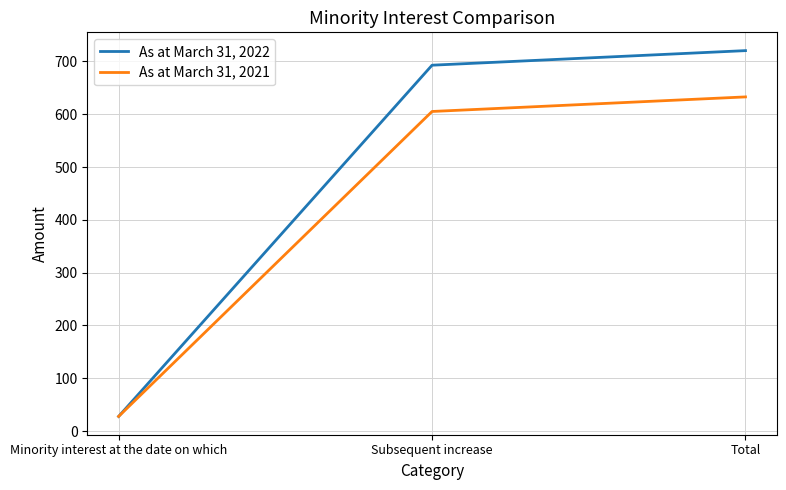

Which series has the largest total across all categories?

As at March 31, 2022